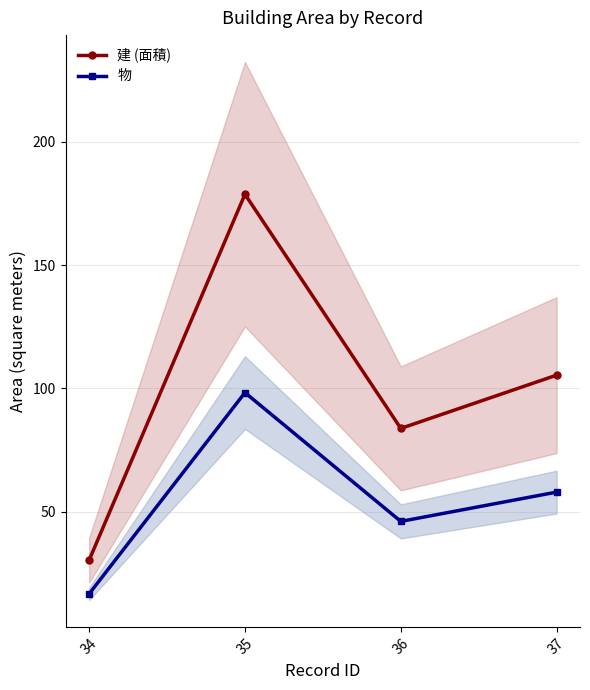

The 建 (面積) series shows 31.3 at 36. True or false?

False